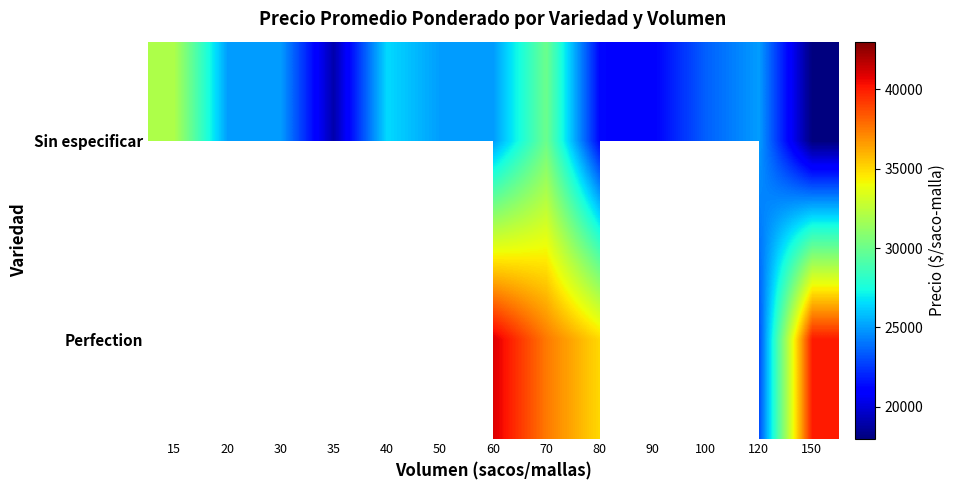

Is it true that Sin especificar equals 15024.1 at 50?

False